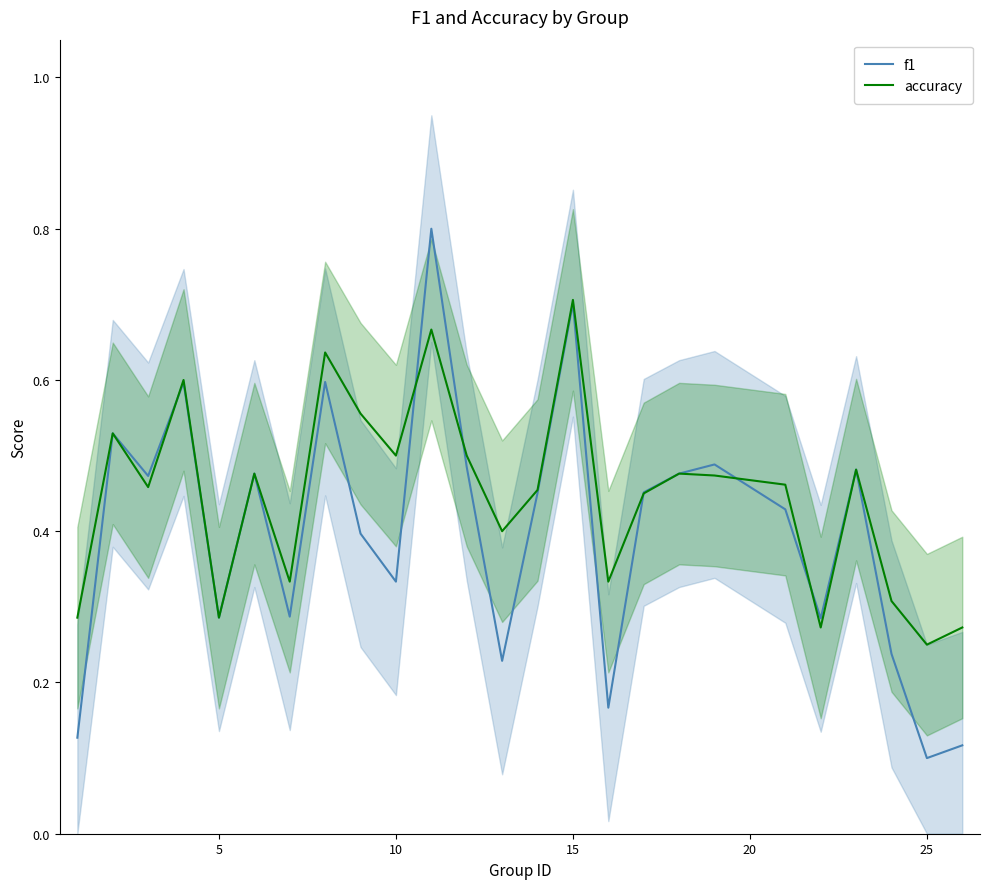

At which label does f1 reach its minimum?

25